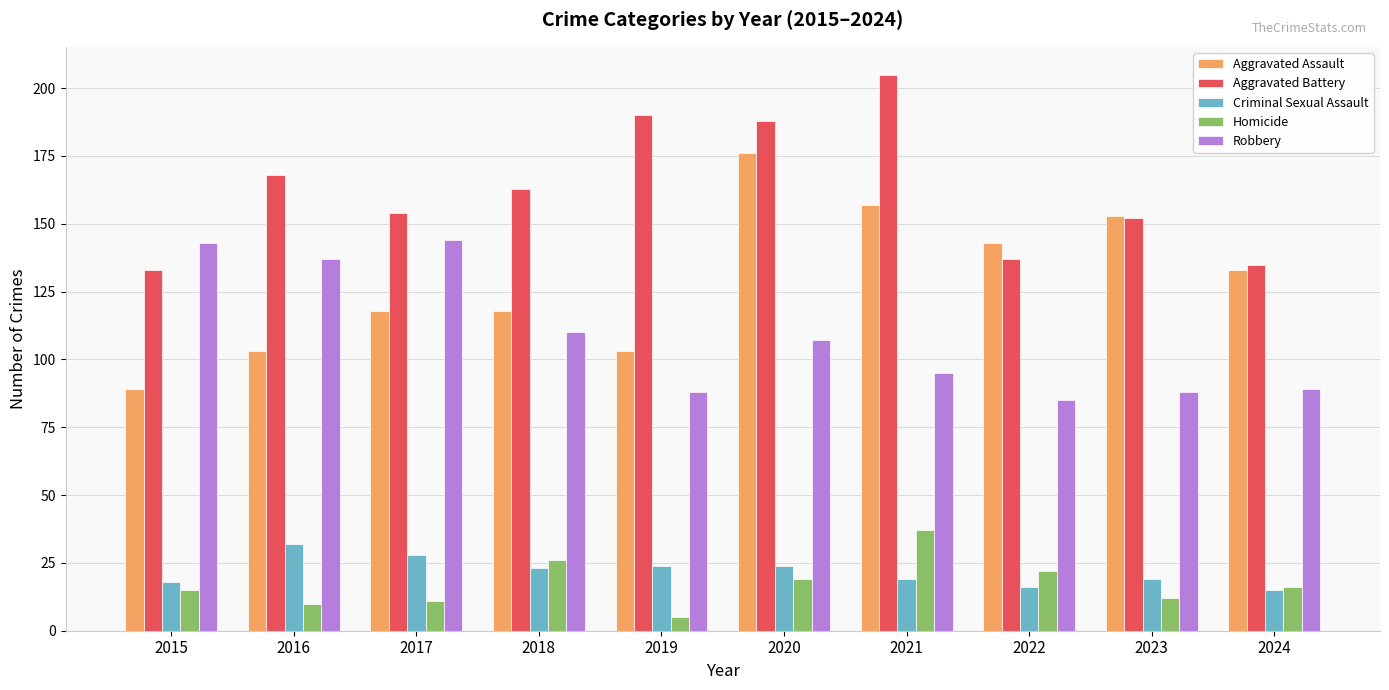

How many groups of bars are there?

10